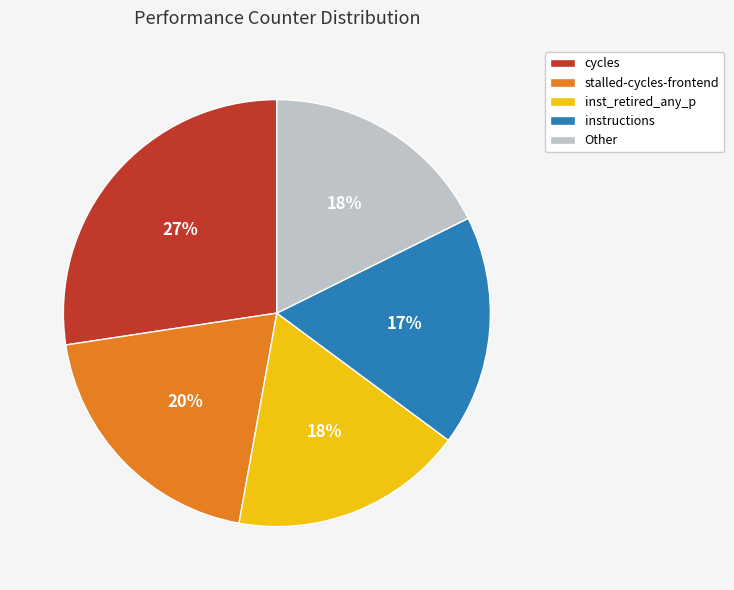

To the nearest percent, what is the combined percentage of stalled-cycles-frontend and cycles?

47%